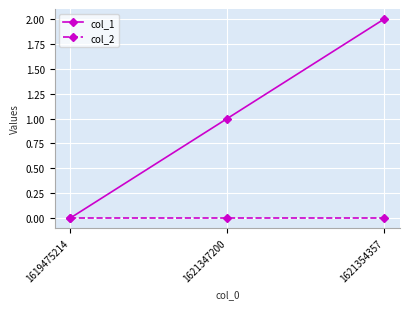

Which series has the widest spread of values?

col_1